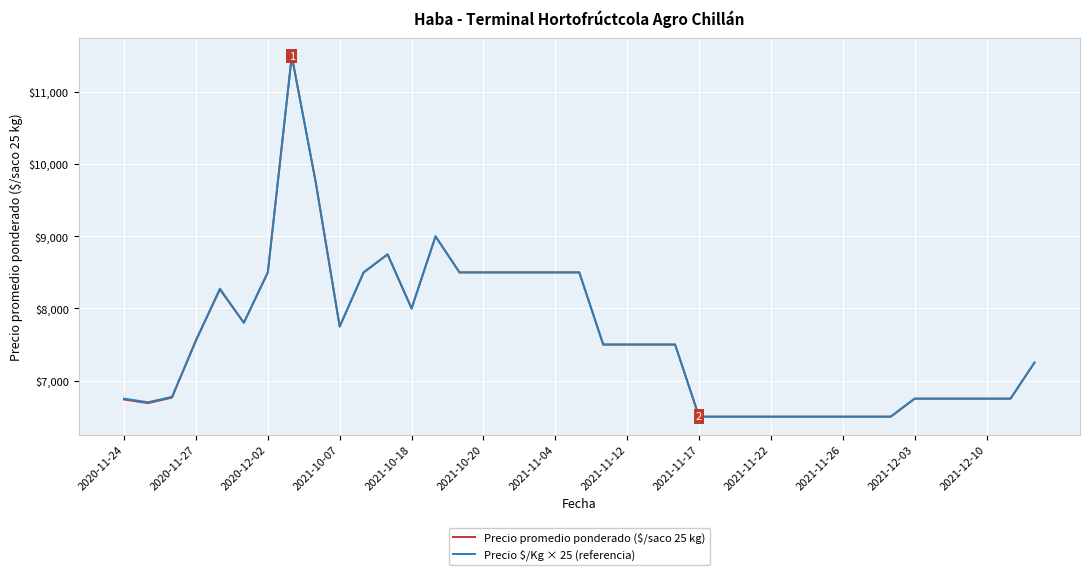

What is the highest value of the Precio promedio ponderado ($/saco 25 kg) series?

11500